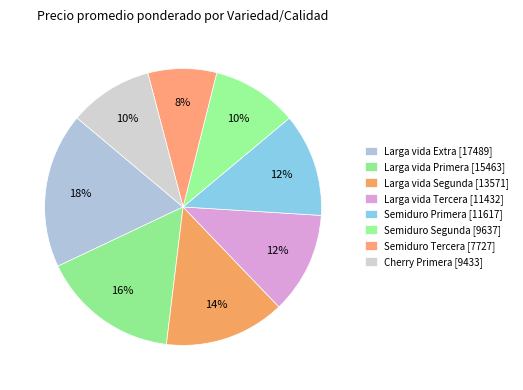

The Semiduro Segunda slice represents 10% of the pie. True or false?

True